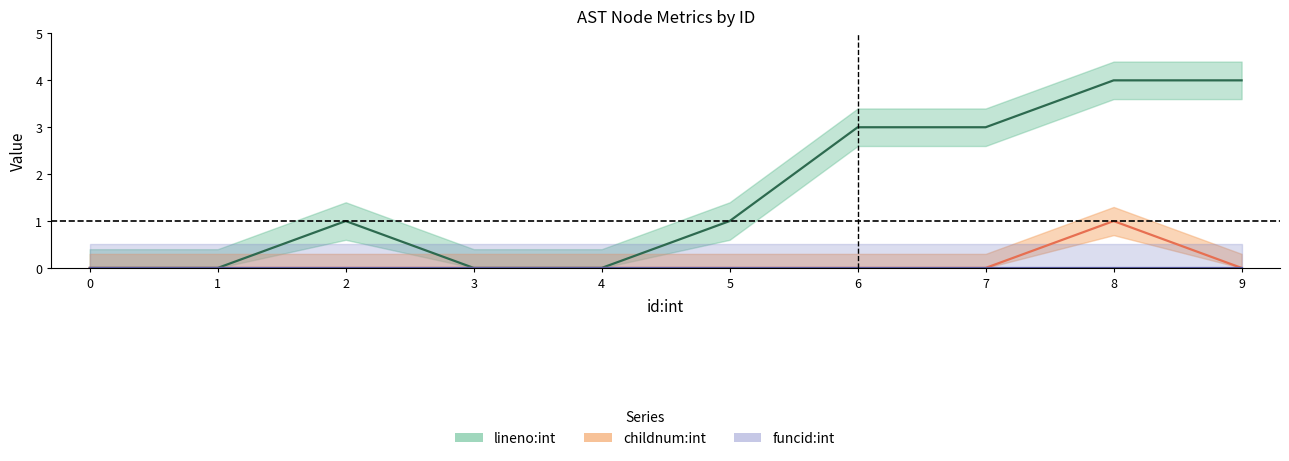

What is the difference between the maximum and minimum values in the lineno:int series?

4